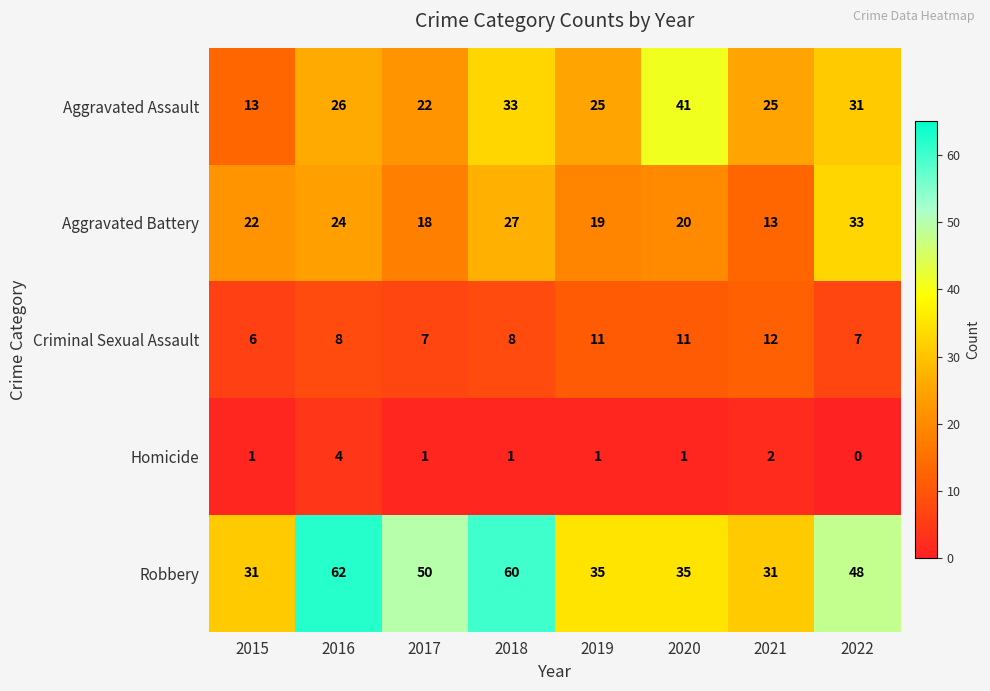

What is the spread (max minus min) of values at 2018?

59